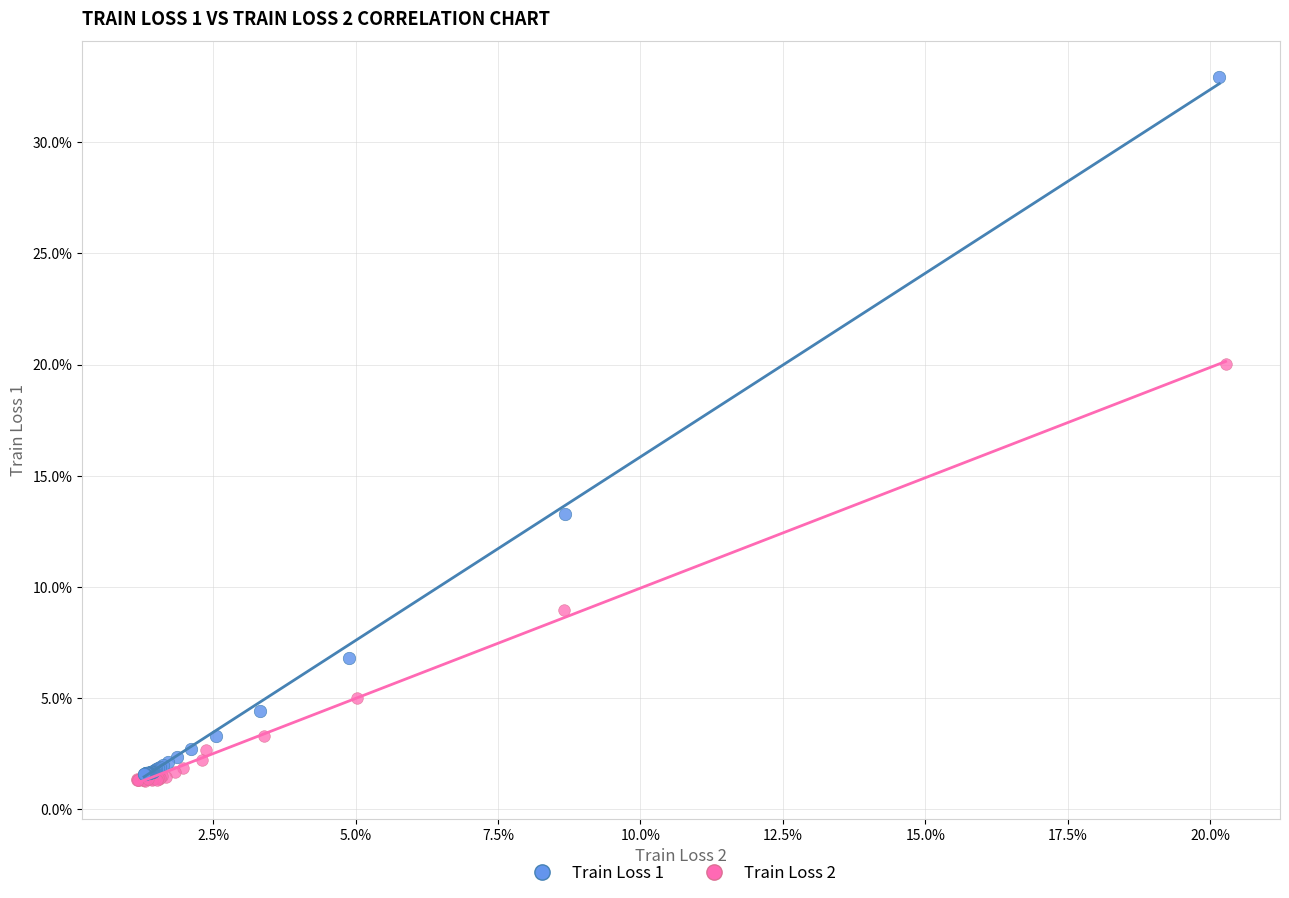

Which series contains the highest Y value?

Train Loss 1